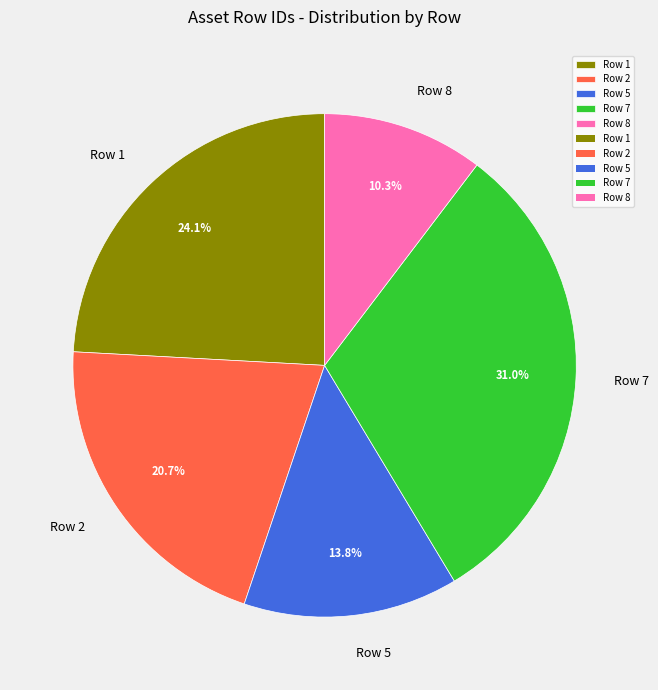

True or false: Row 1 accounts for 24% of the total.

True